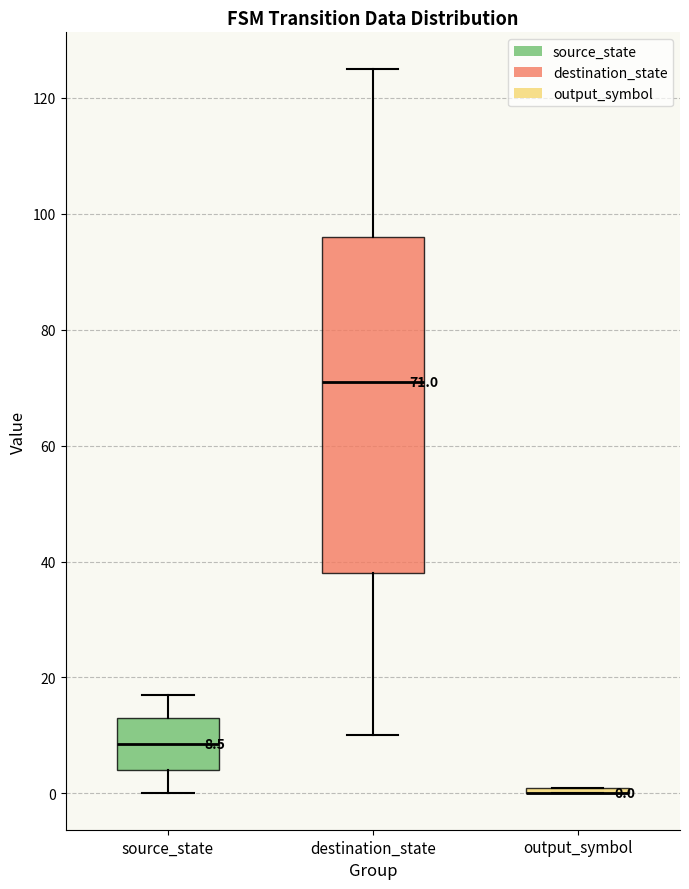

Comparing the boxes themselves (not the whiskers), which one is the tallest?

destination_state